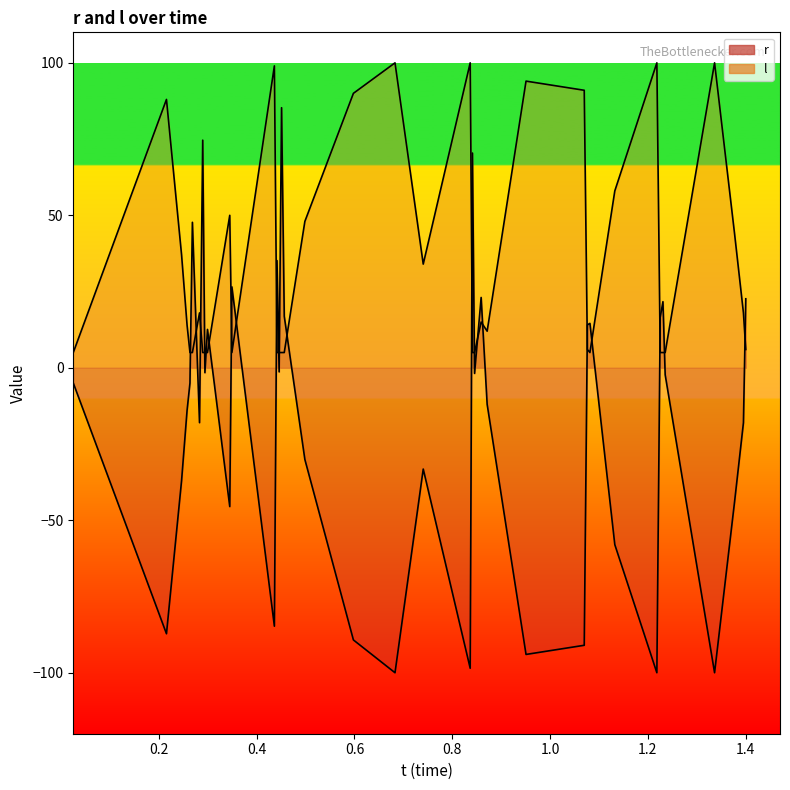

What is the difference between the second highest and second lowest values in the r series?

174.6